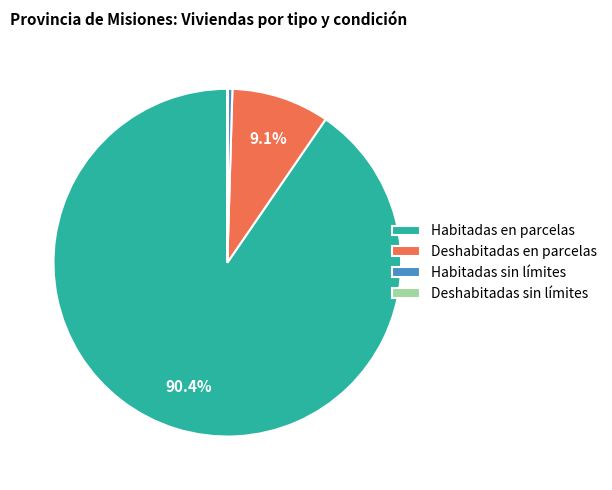

What percentage is NOT represented by Deshabitadas en parcelas?

90.9%